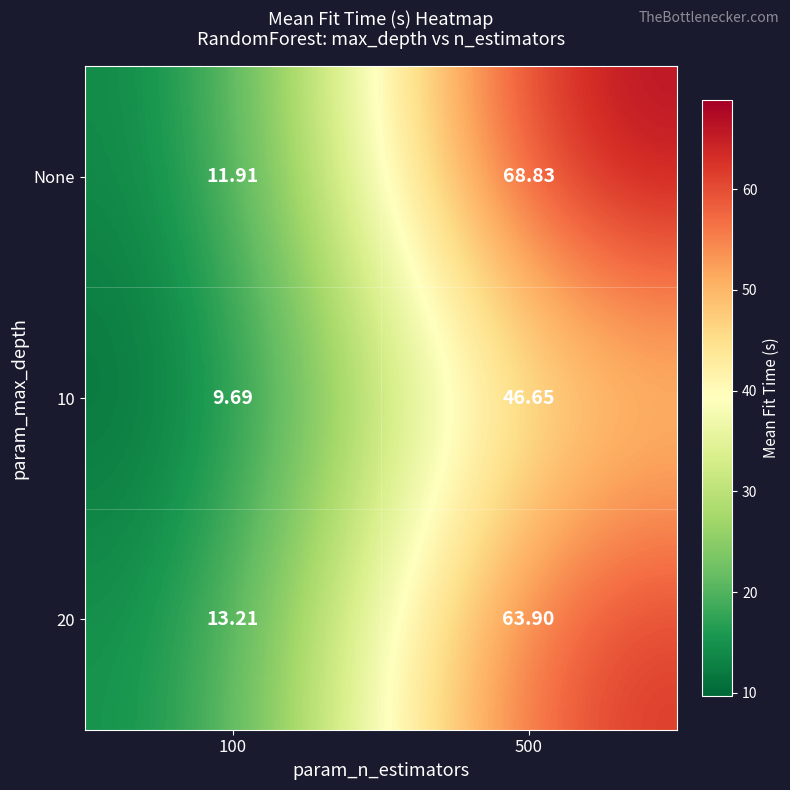

Which series changed the most between 100 and 500?

None